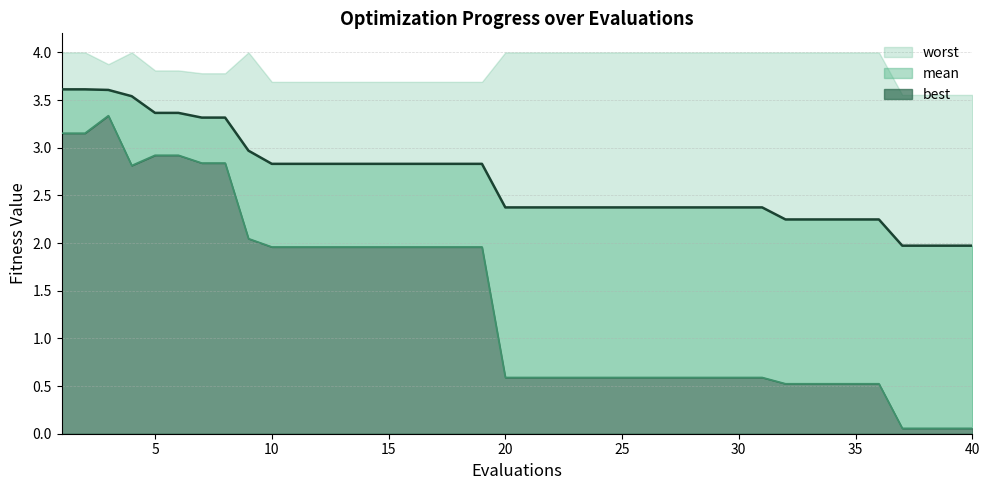

At how many categories does at least one series exceed 0?

40